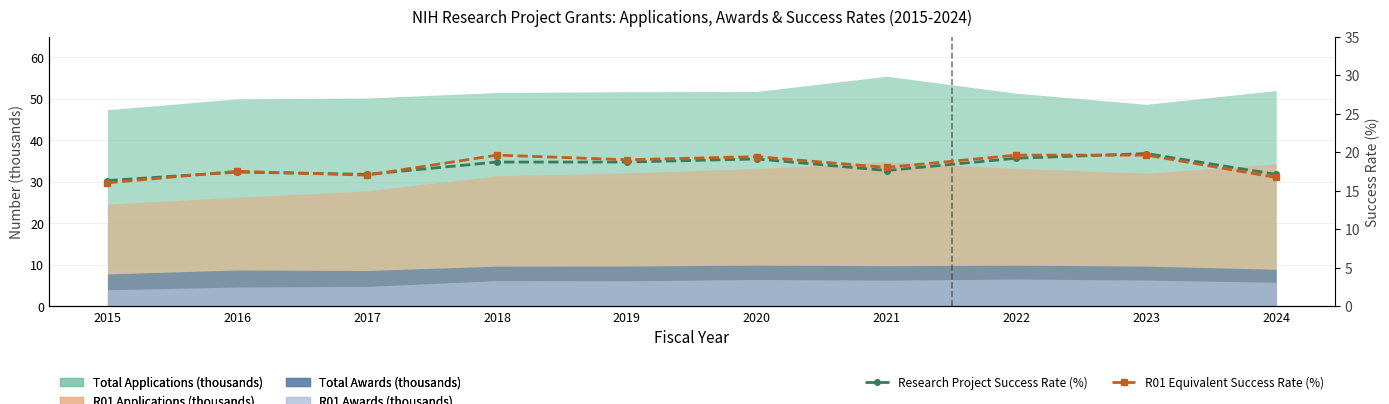

Is it true that Research Project Success Rate (%) equals 19.8 at 2023?

True